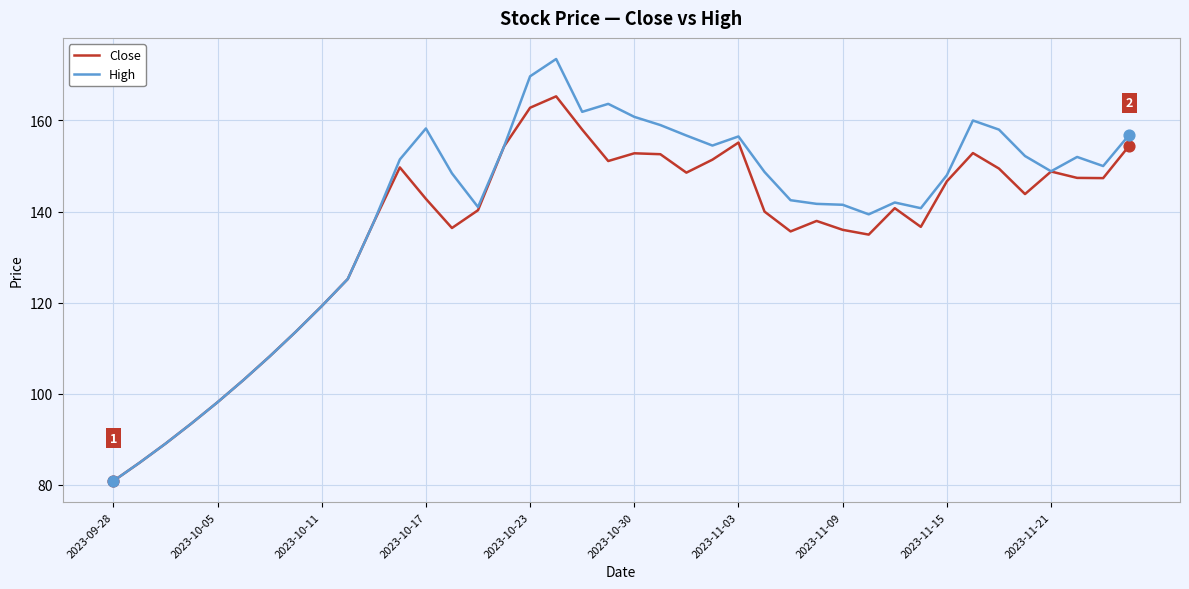

Which series has the largest range (max minus min)?

High